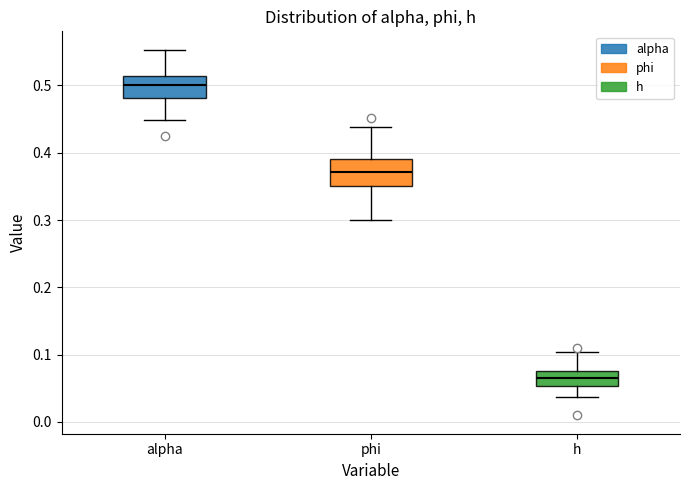

Which box's median line is the highest?

alpha